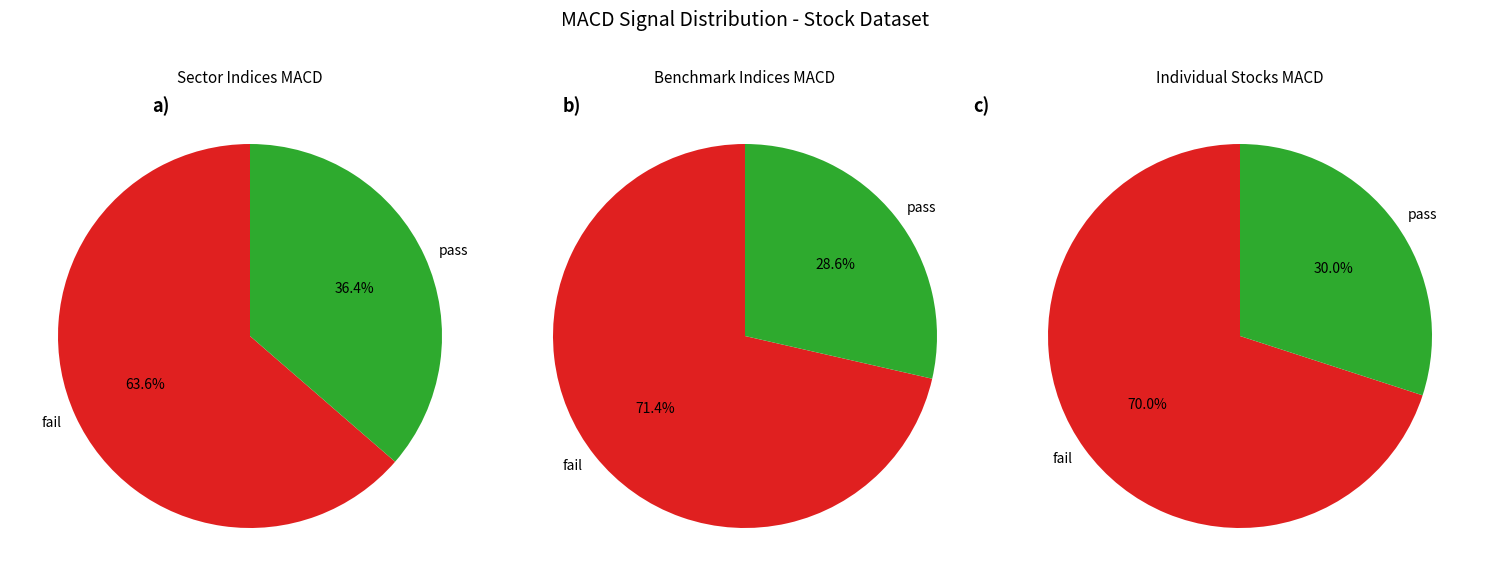

How much of the chart is everything except 2?

72.2%